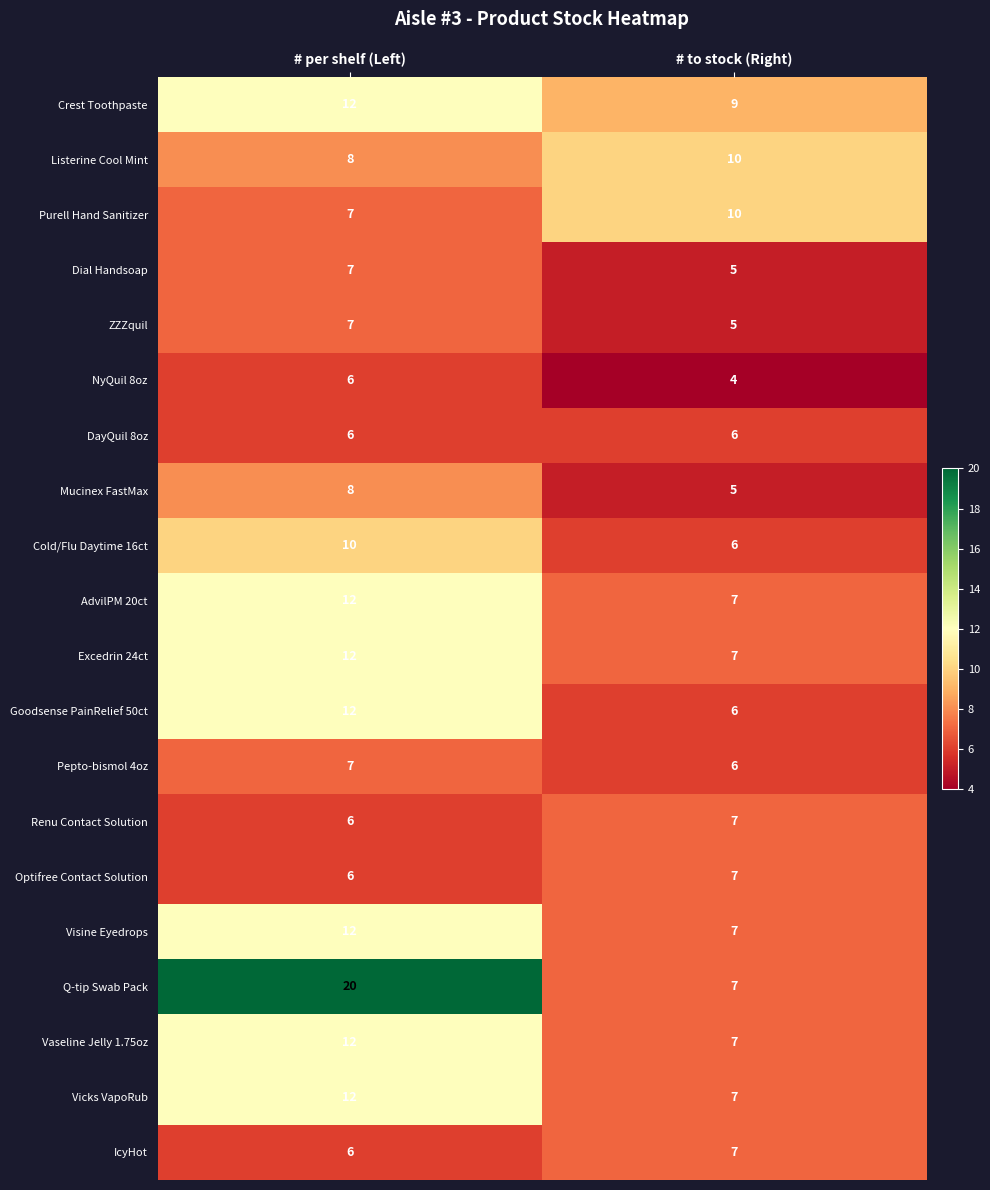

Which series has the widest spread of values?

Q-tip Swab Pack